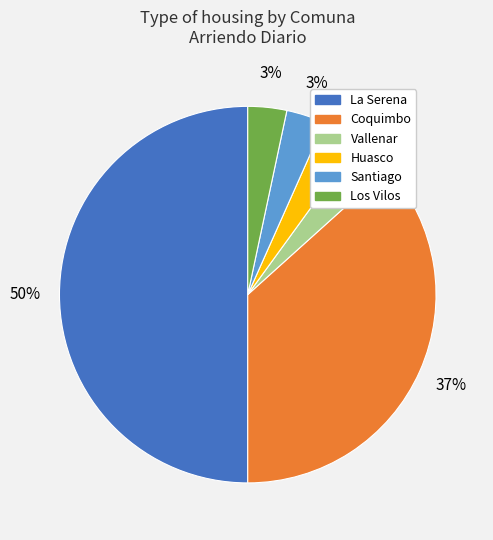

Is it true that Coquimbo is 37% of the pie?

True